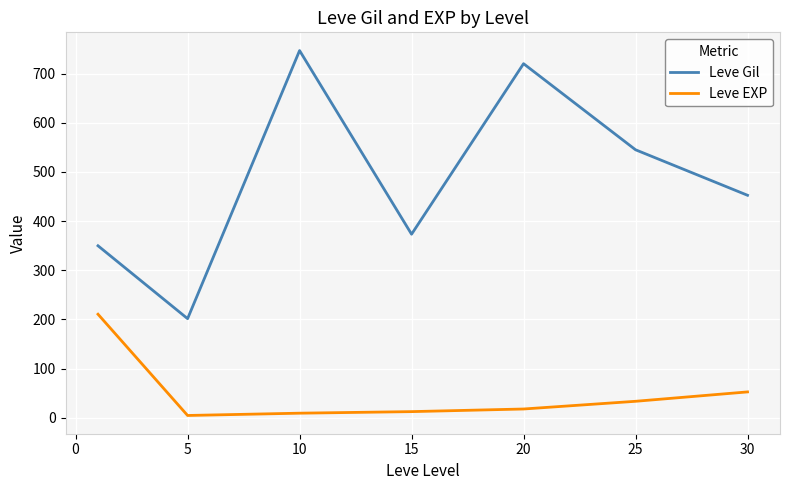

What is the difference between the maximum and minimum values in the Leve Gil series?

545.0